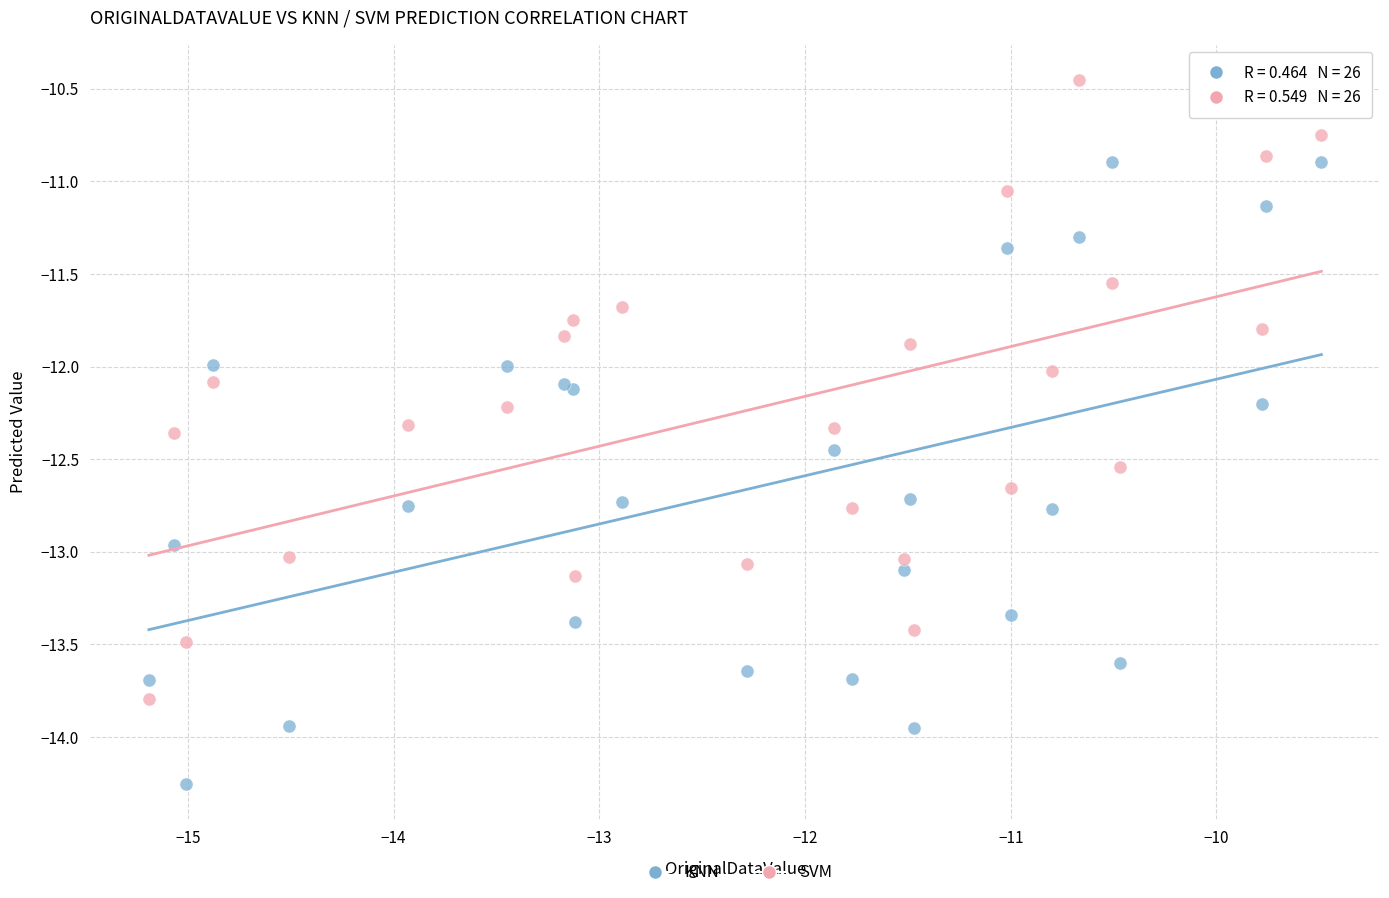

Which series contains the lowest Y value?

KNN